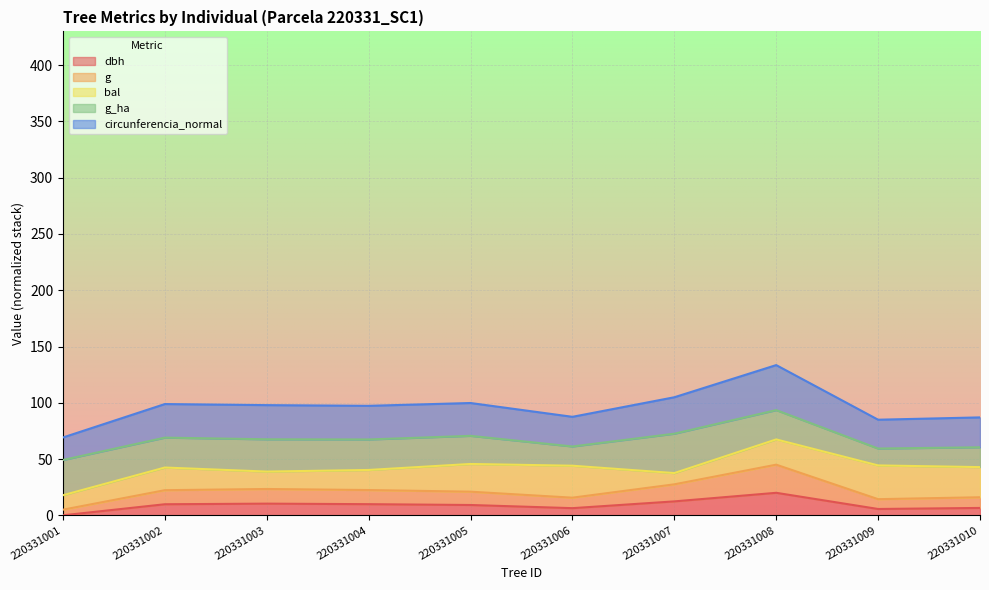

What is the value of the dbh point at the 2nd from the left?

9.8